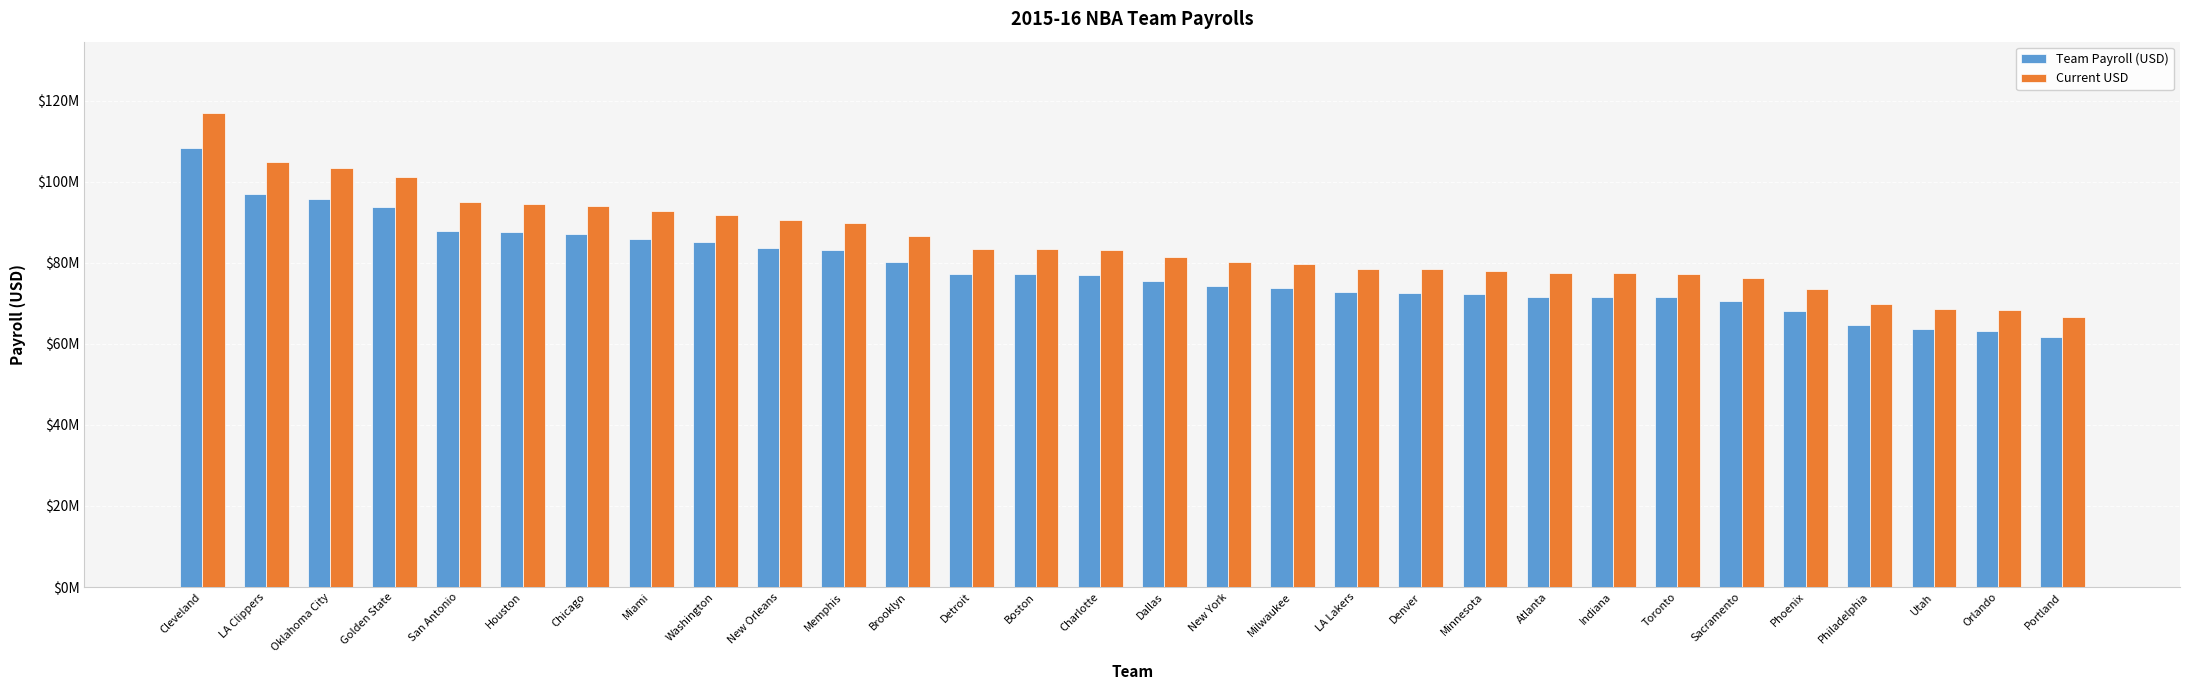

What is the difference between the Current USD values at Charlotte and Atlanta?

5615586